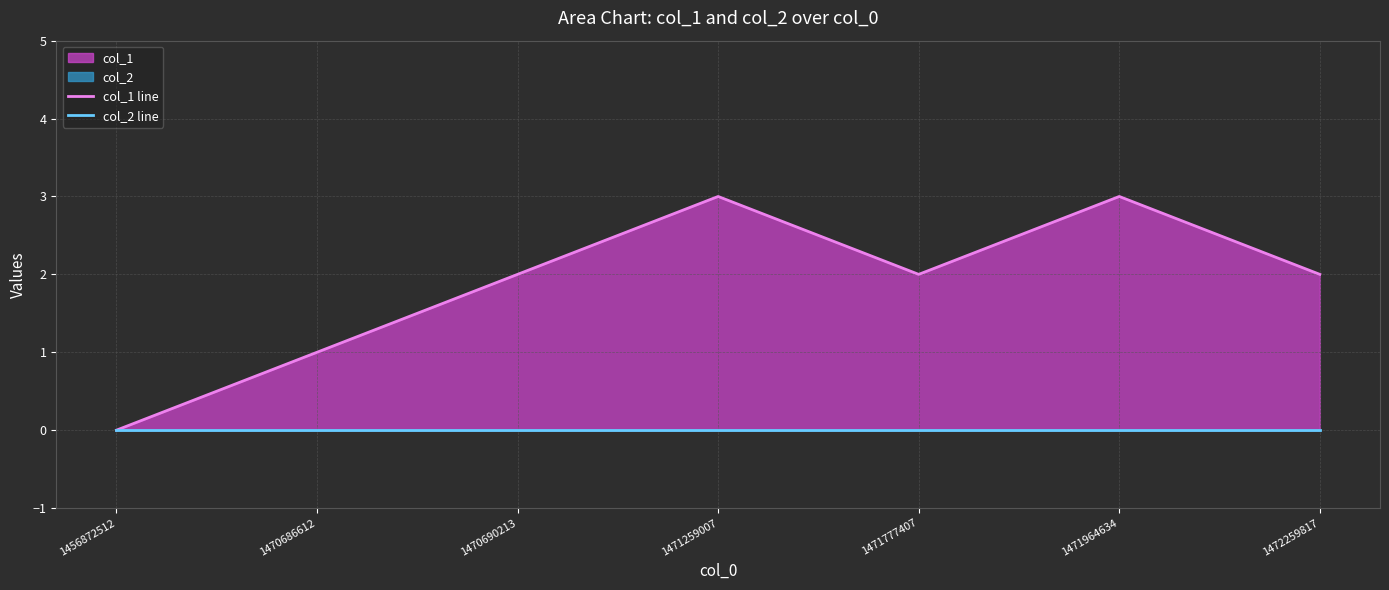

In col_1 line, how many points are higher than both neighbors (excluding endpoints)?

2